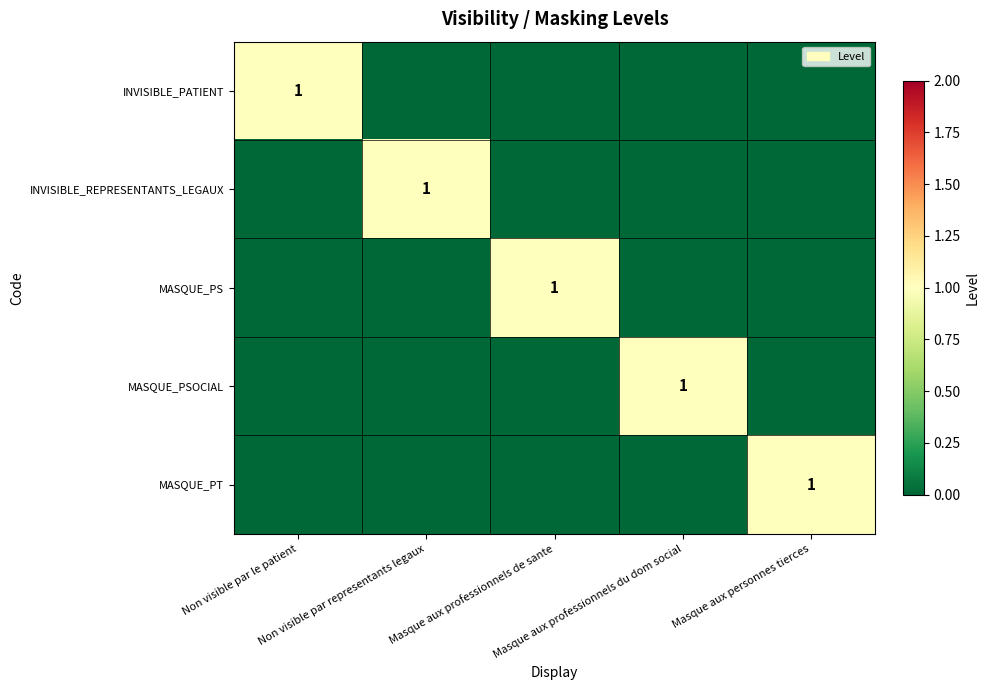

How many data points in MASQUE_PT are above 0?

1